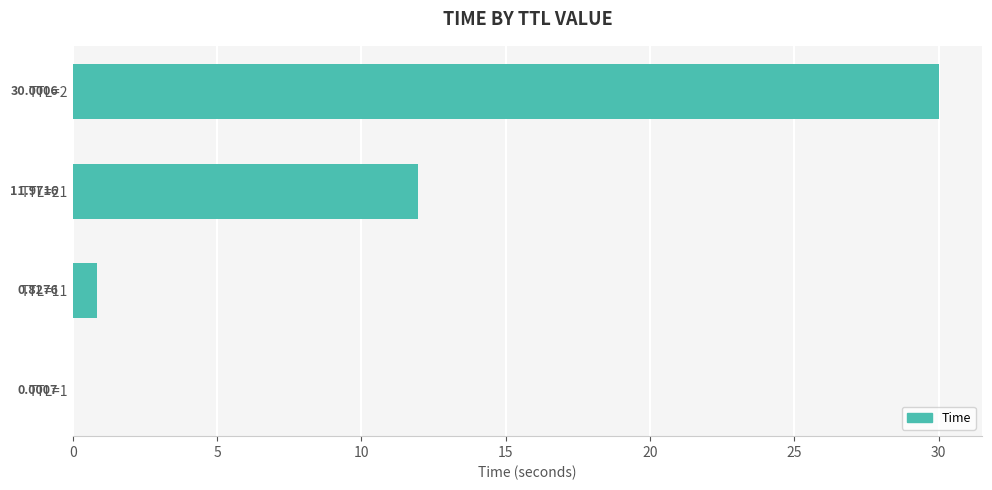

What is the sum of the values at TTL=11 and TTL=21?

12.8